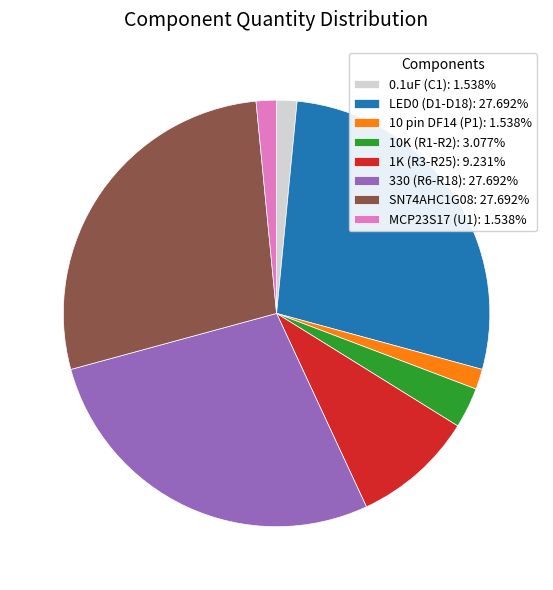

Does 1K (R3-R25): 9.231% represent more than half of the total?

No